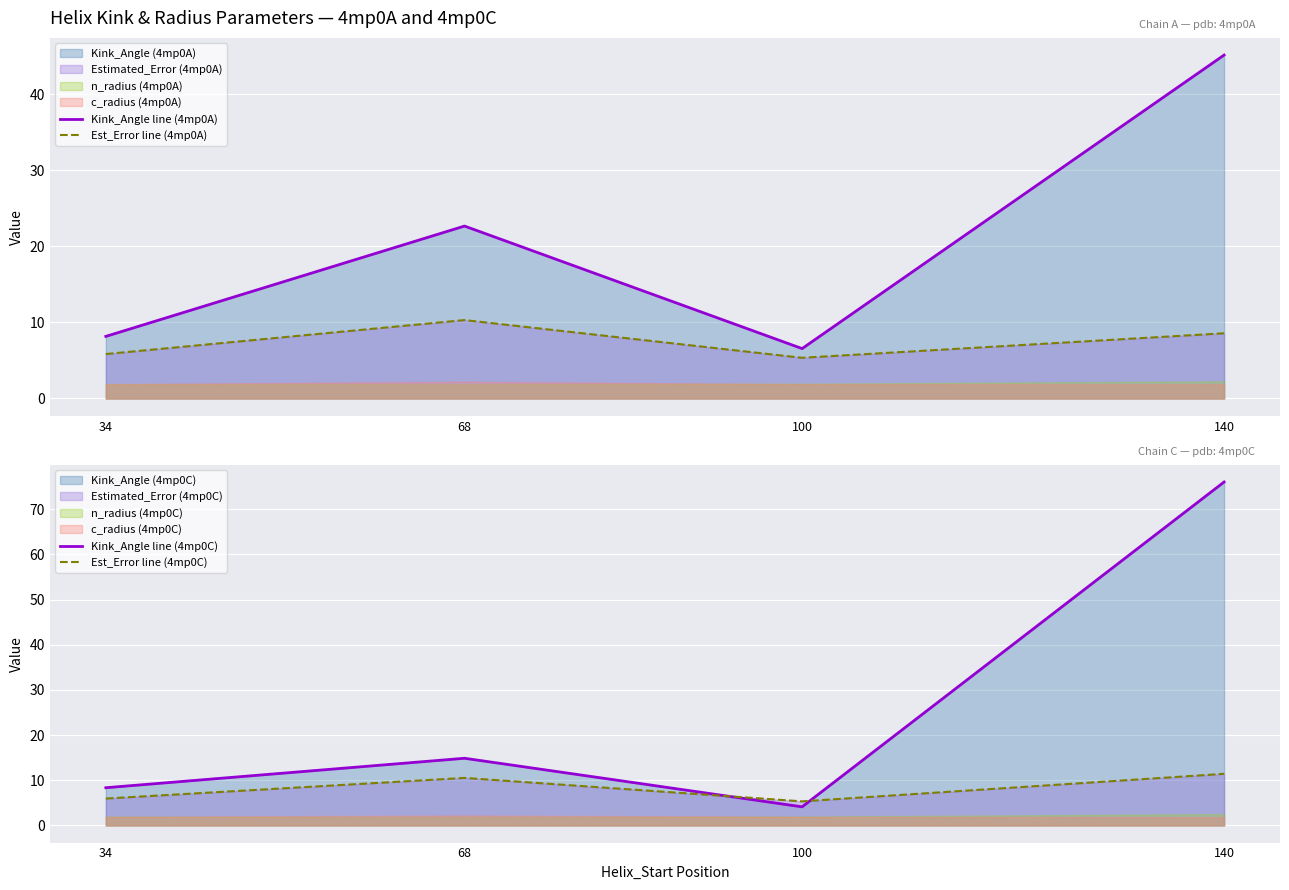

In Kink_Angle line (4mp0A), how many points are lower than both neighbors (excluding endpoints)?

1